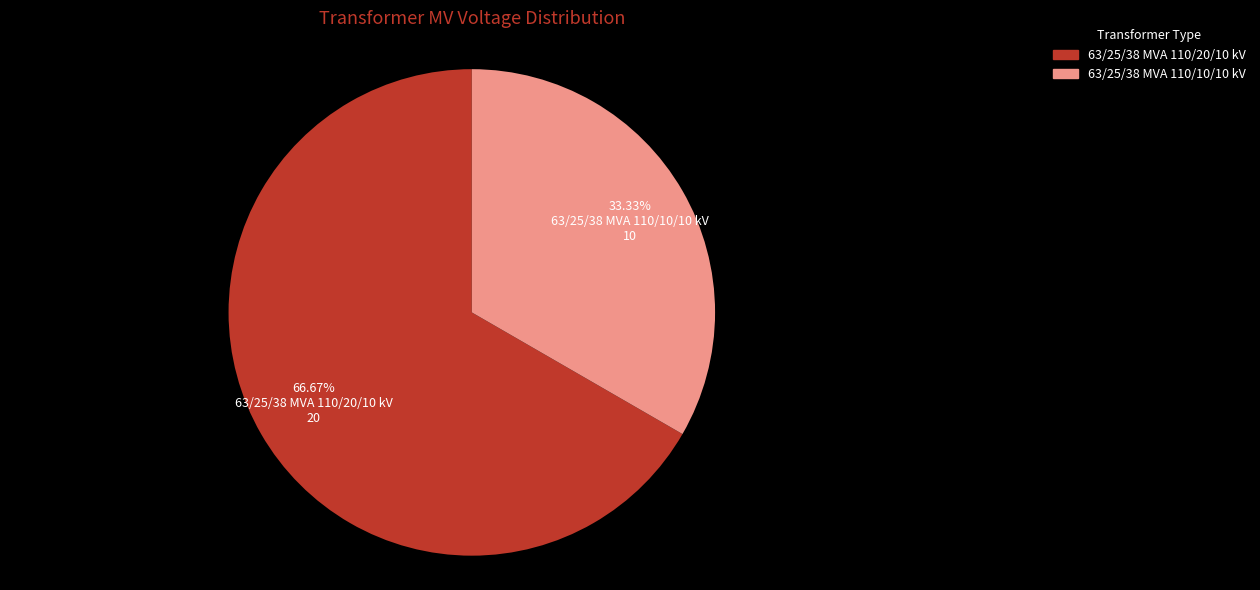

What percentage is NOT represented by 63/25/38 MVA 110/20/10 kV?

33.3%